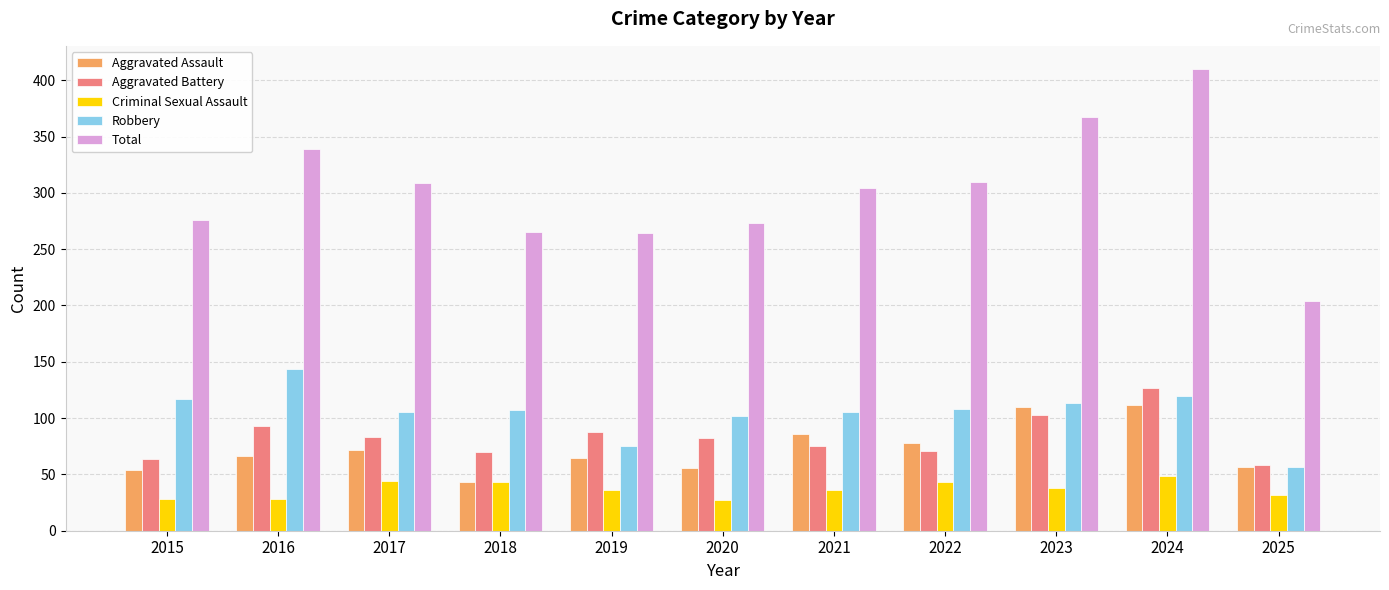

Is it true that Total equals 161 at 2015?

False